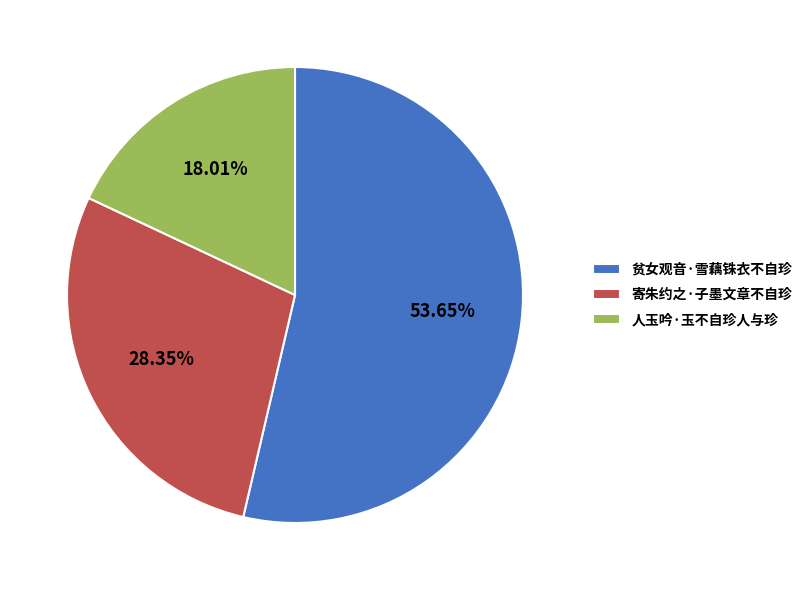

True or false: 寄朱约之·子墨文章不自珍 accounts for 28% of the total.

True